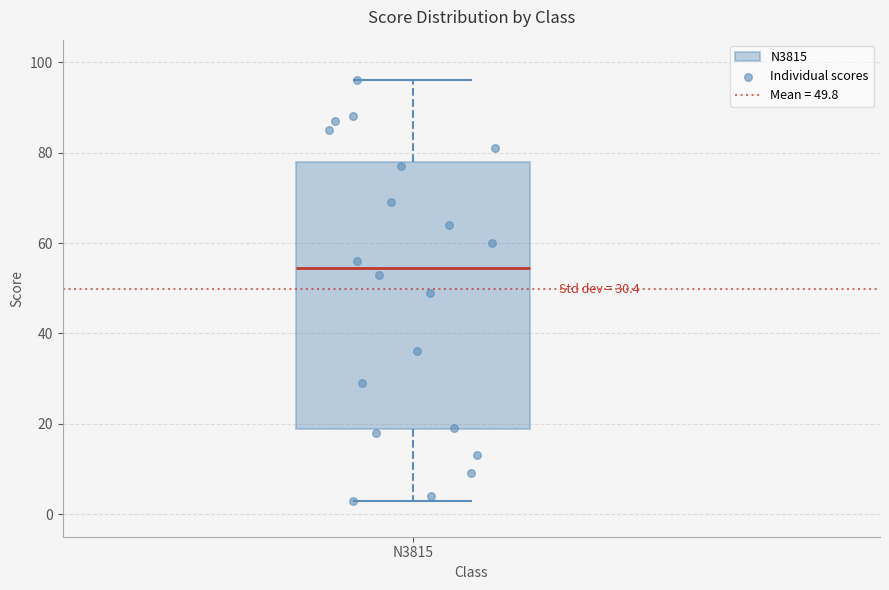

Read this box plot against the y-axis: the position of the median line, the range covered by the box, and the ends of both whiskers. The values are not printed on the chart, so give them approximately, as read against the axis.

median 54, box 18 to 78, whiskers 4 to 96